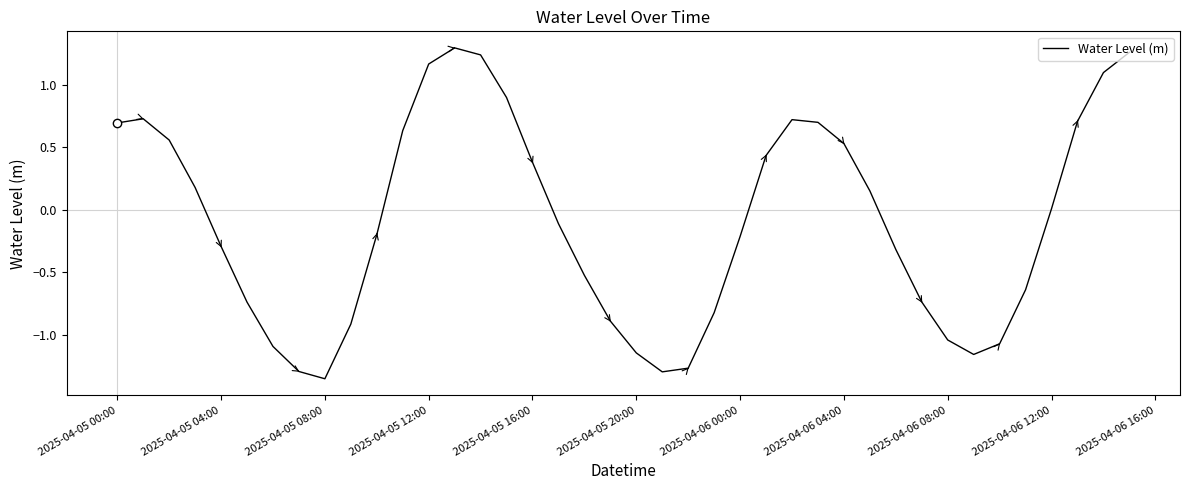

What is the difference between the maximum and minimum values?

2.6